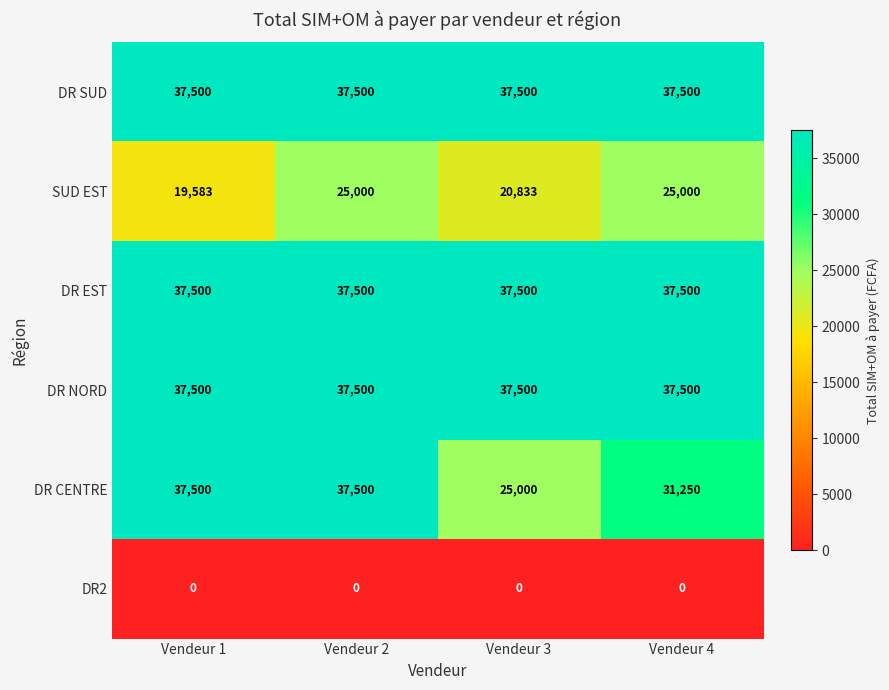

At which category is the sum across all series the highest?

Vendeur 2